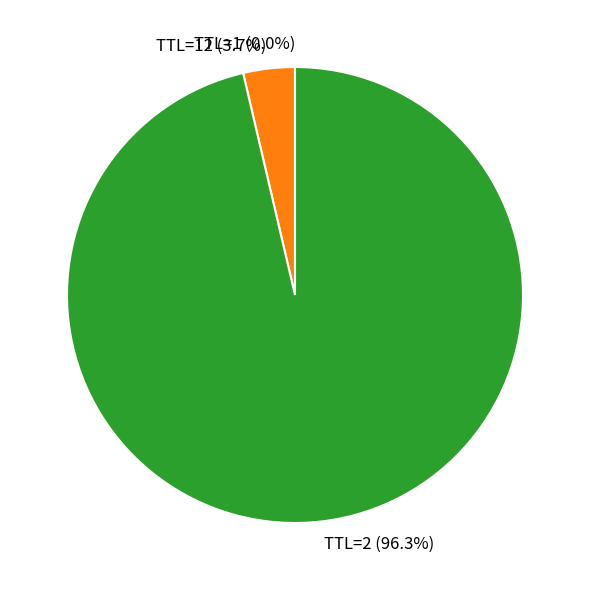

What percentage is NOT represented by TTL=2?

3.7%